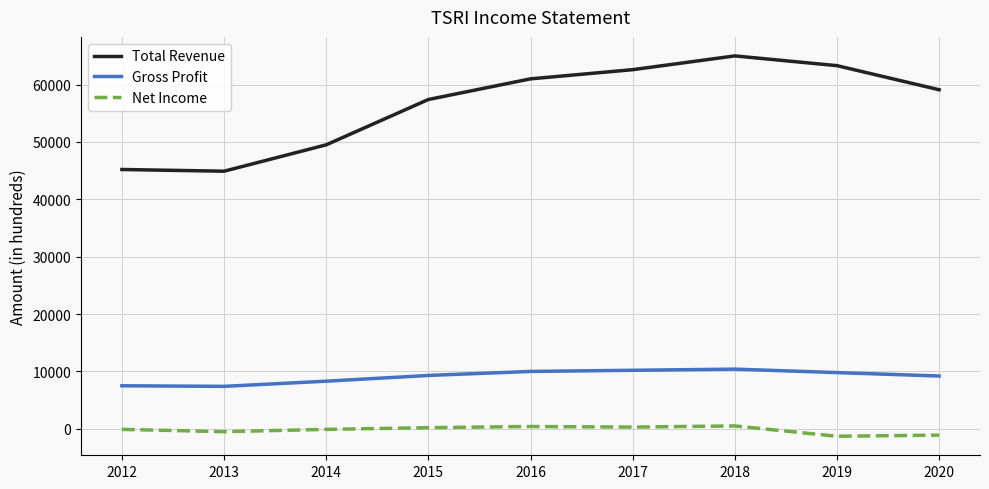

True or false: Net Income and Total Revenue cross at least once.

False